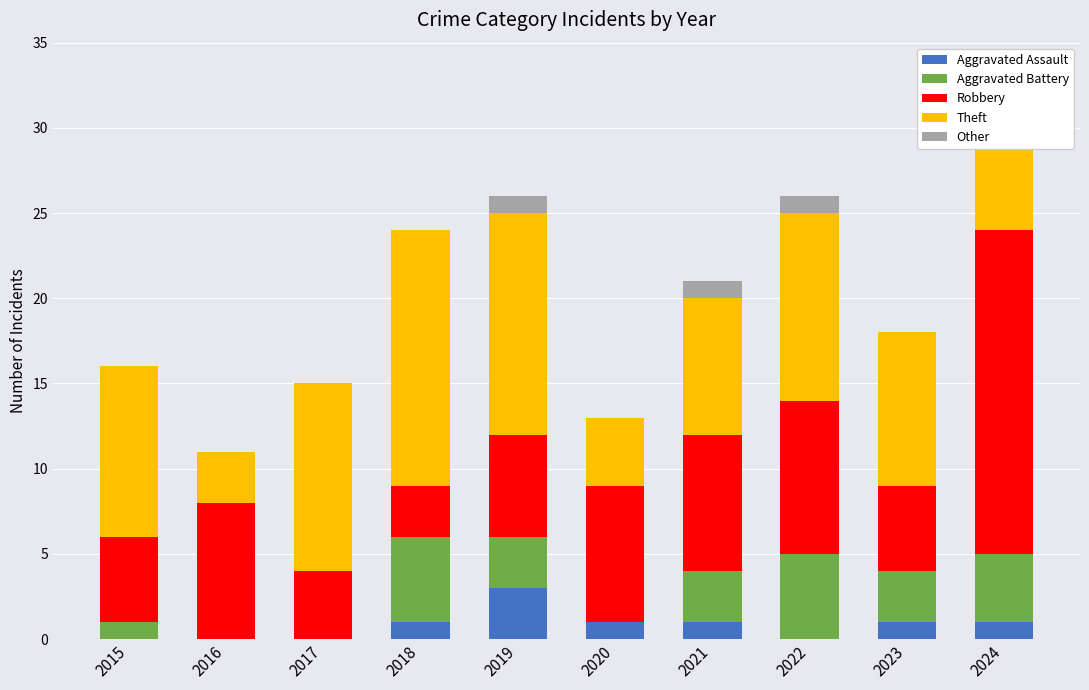

Between 2022 and 2024, which is larger?

2024